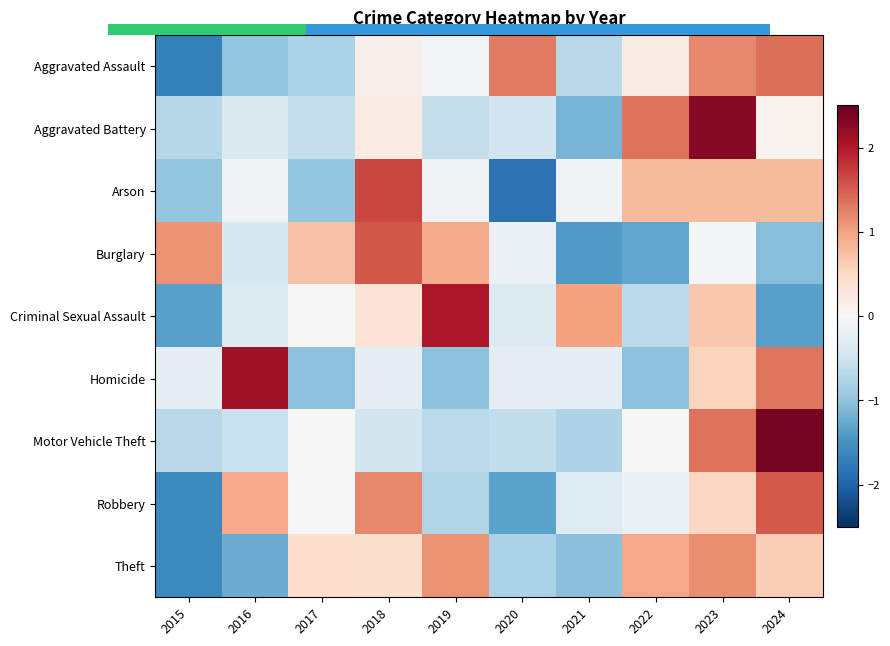

How many data points in Homicide are less than 0?

7